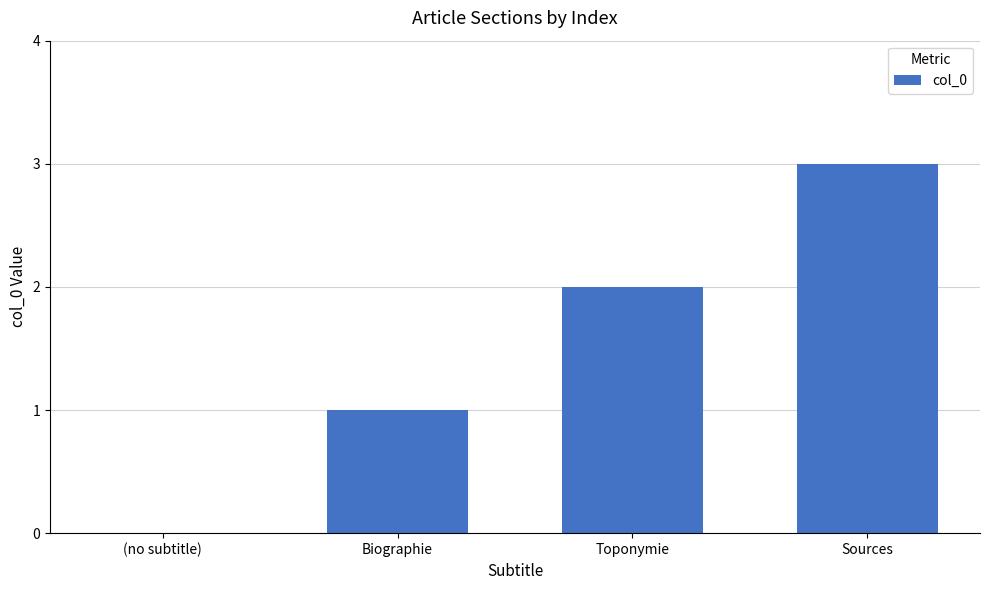

The value at (no subtitle) is -1. True or false?

False